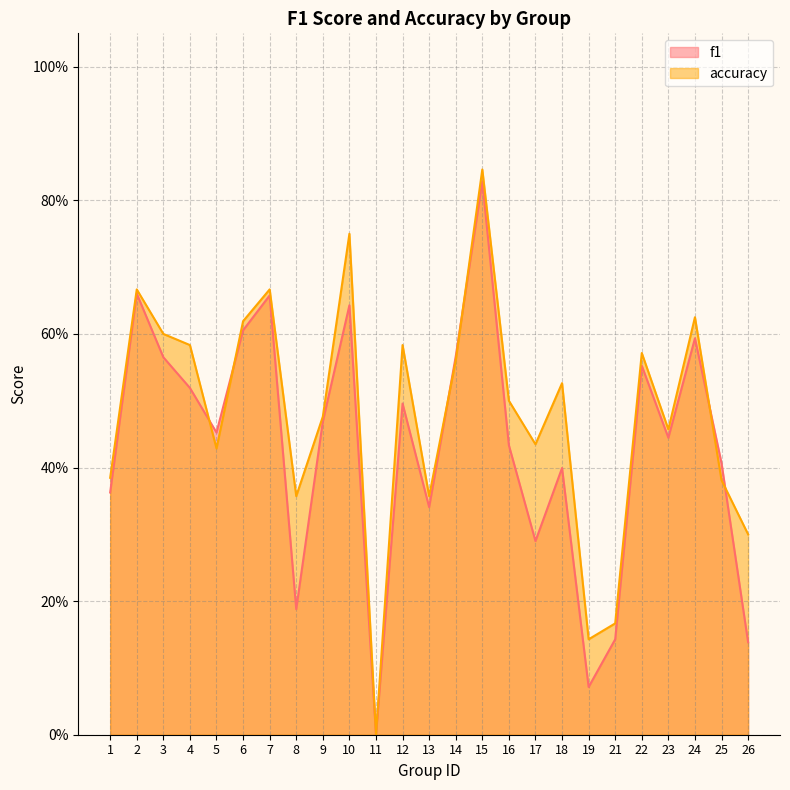

The f1 series shows 0.2 at 13. True or false?

False